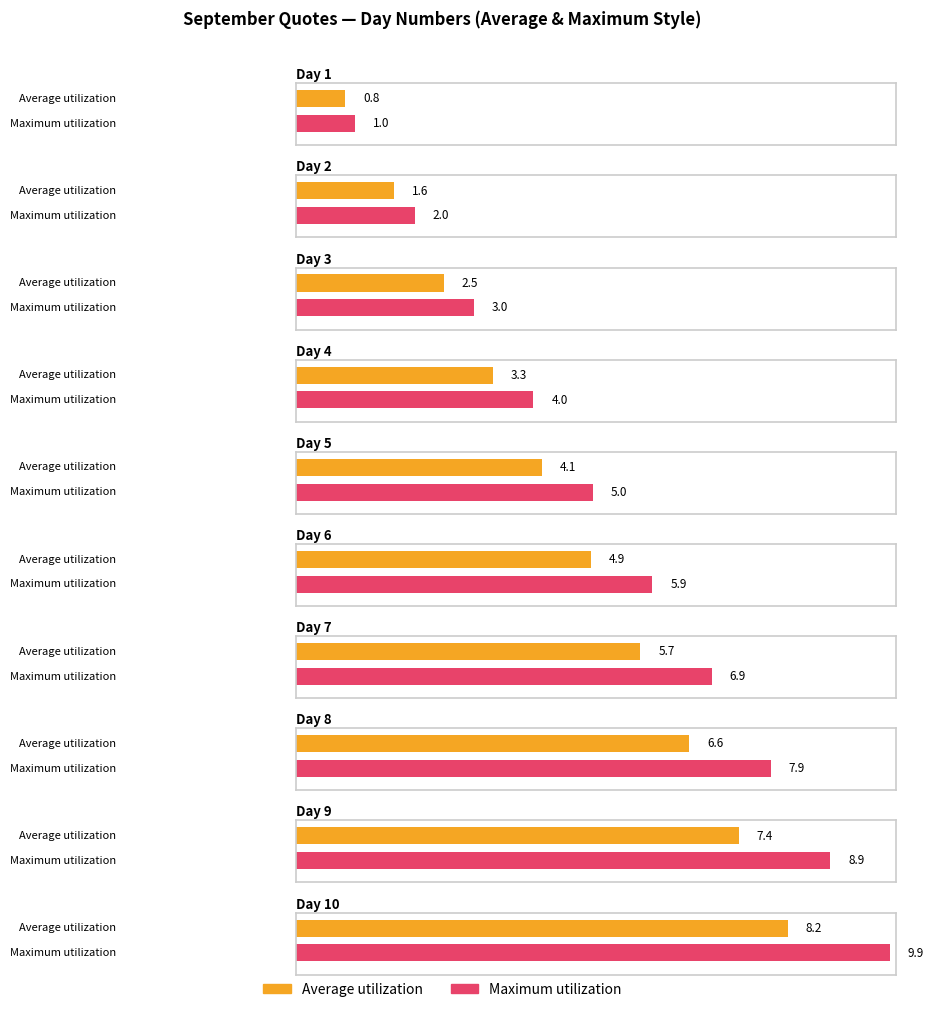

True or false: the data shows 14 at Day 10.

False